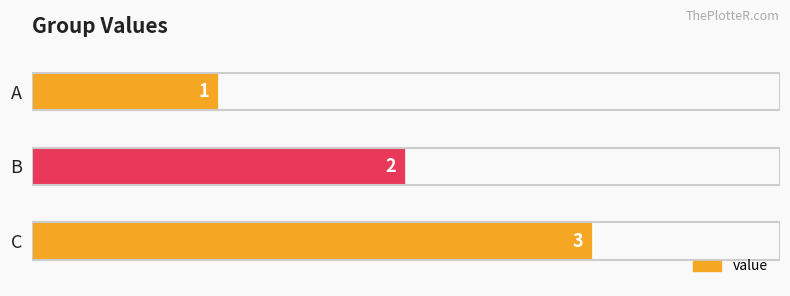

What is the change in value from A to C?

+2